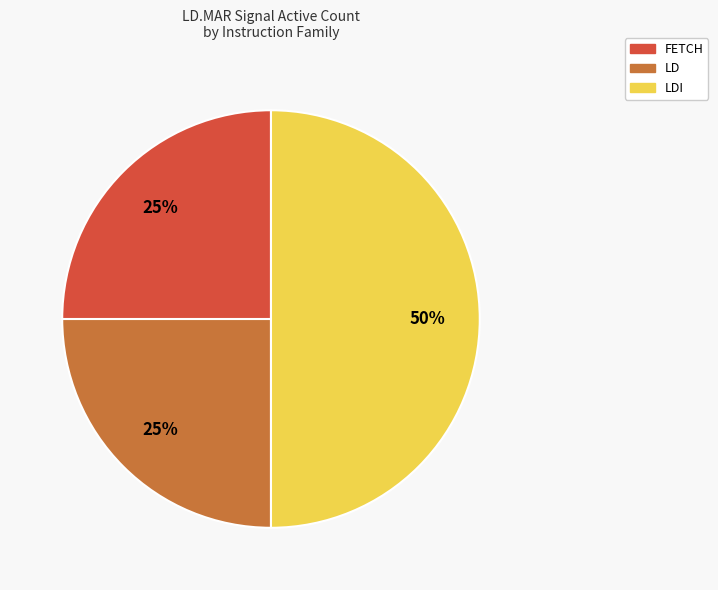

To the nearest percent, what is the difference between the largest and smallest slice percentages?

25%